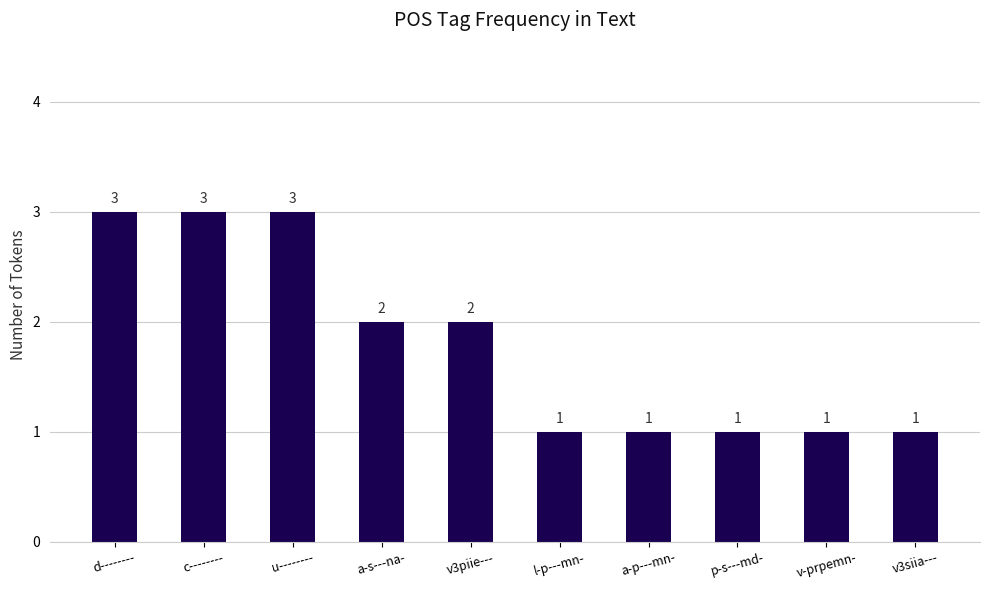

What is the label of the 10th bar from the left?

v3siia---